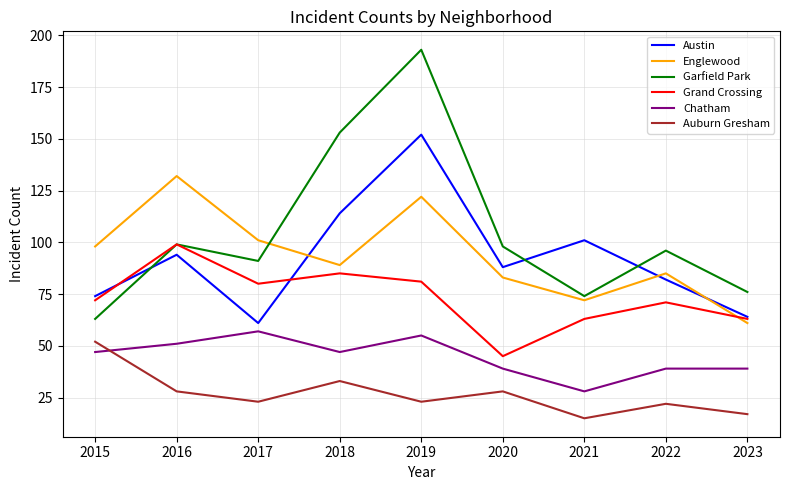

Read the Englewood value at 2017.

101